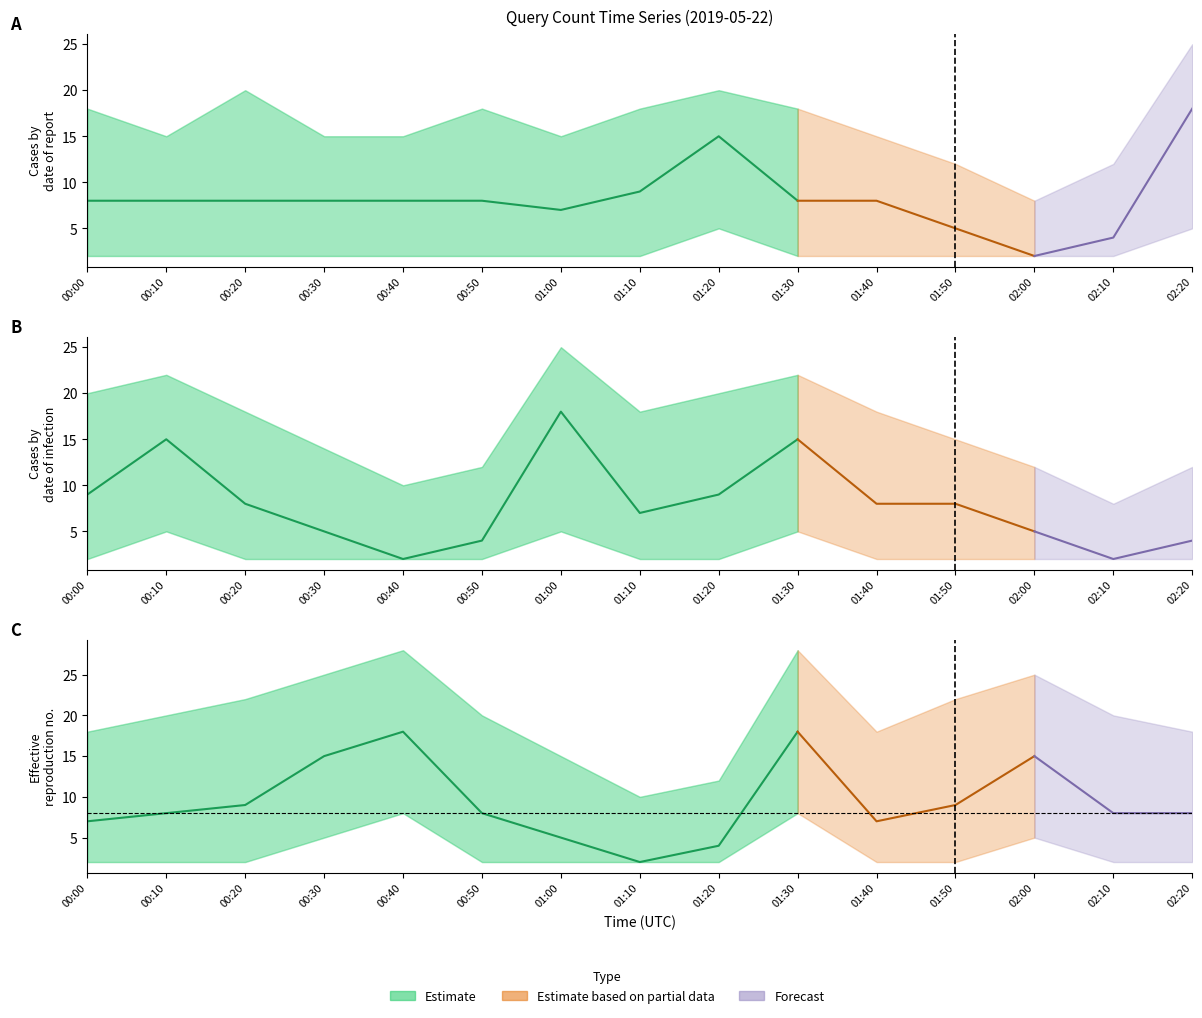

At which category does values reach its first local peak?

01:20